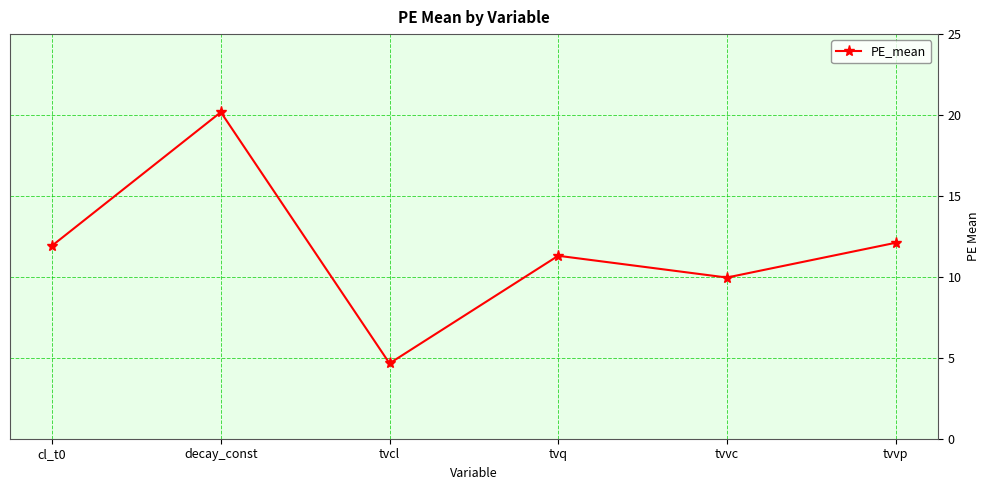

The chart shows a value of 20.2 at decay_const. True or false?

True